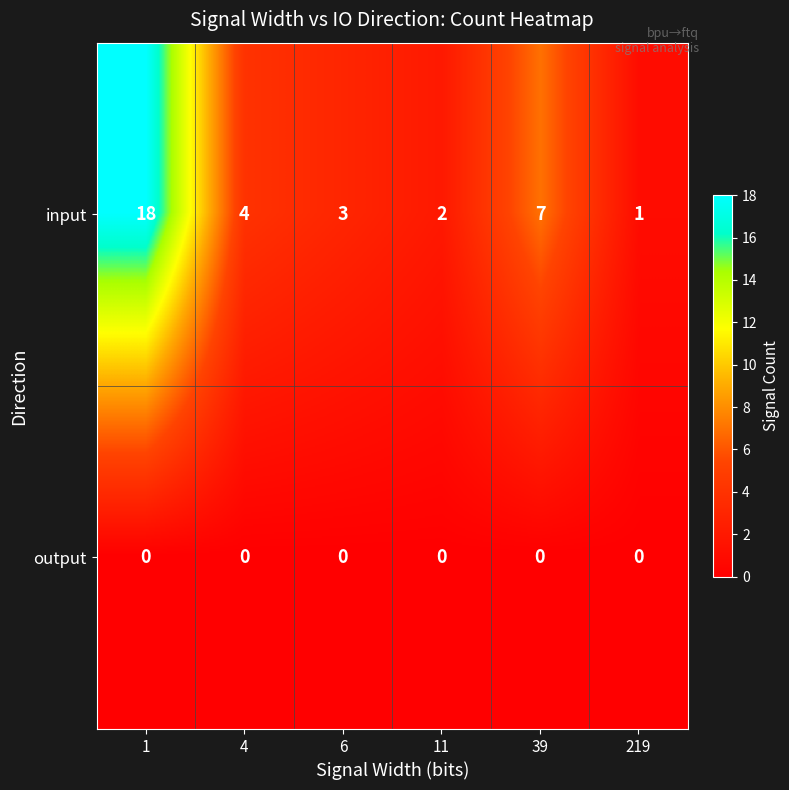

Which series has the largest range (max minus min)?

input